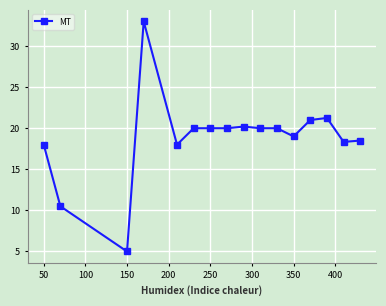

What is the minimum value shown in the chart?

5.0